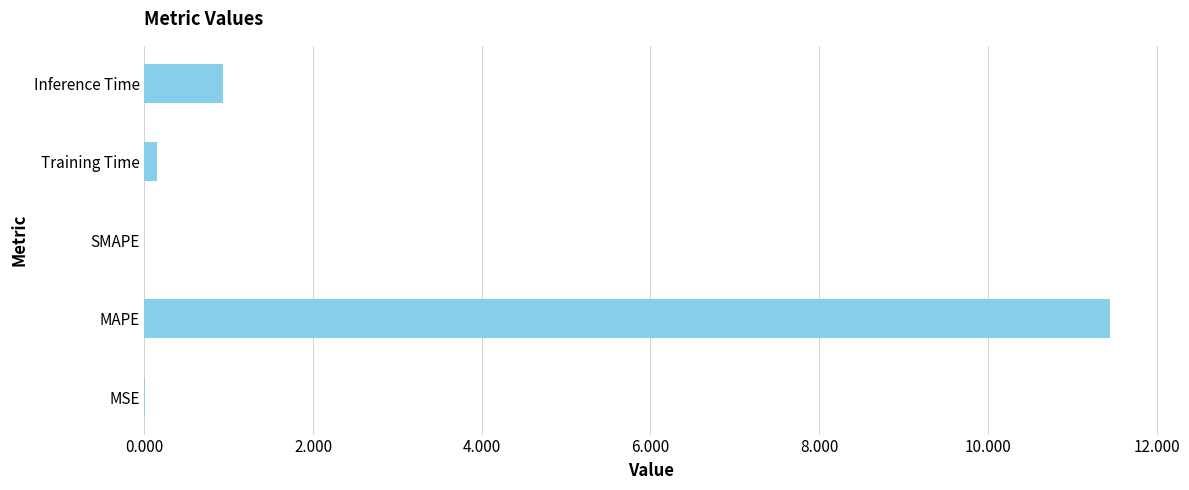

Between Inference Time and MAPE, which is larger?

MAPE